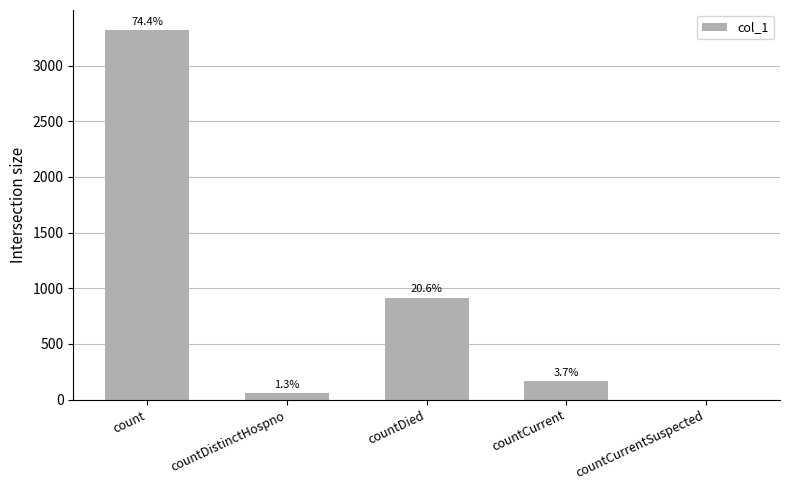

True or false: the data shows 1935 at count.

False